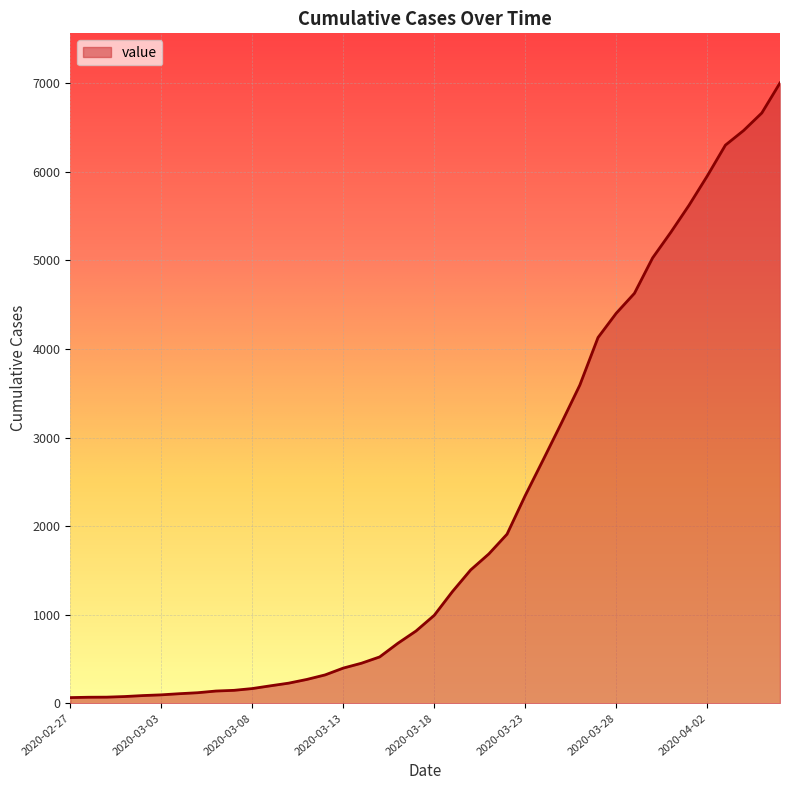

What is the greatest value displayed?

7003